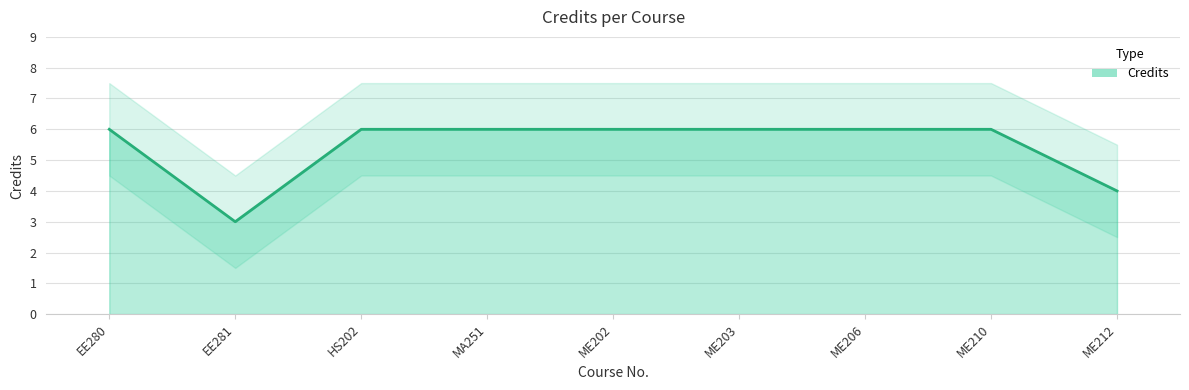

What is the maximum value shown in the chart?

6